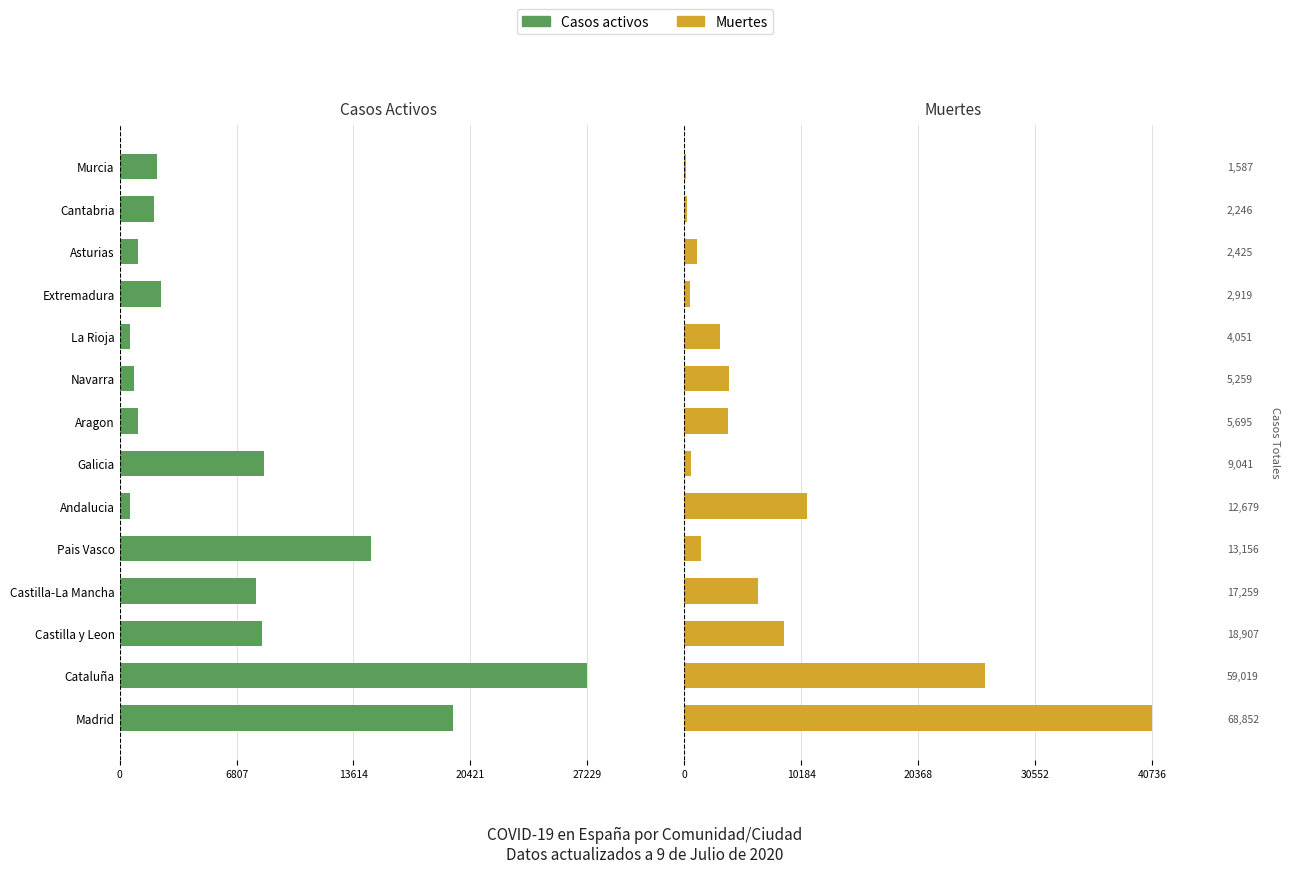

List the series in order of their peak value, lowest first.

Casos activos, Muertes